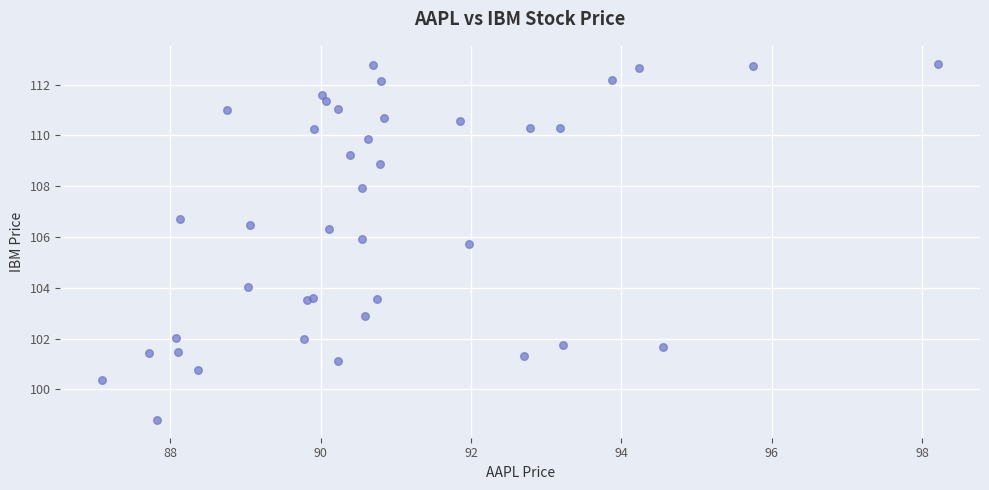

What Y value in the scatter plot is closest to 105?

105.7